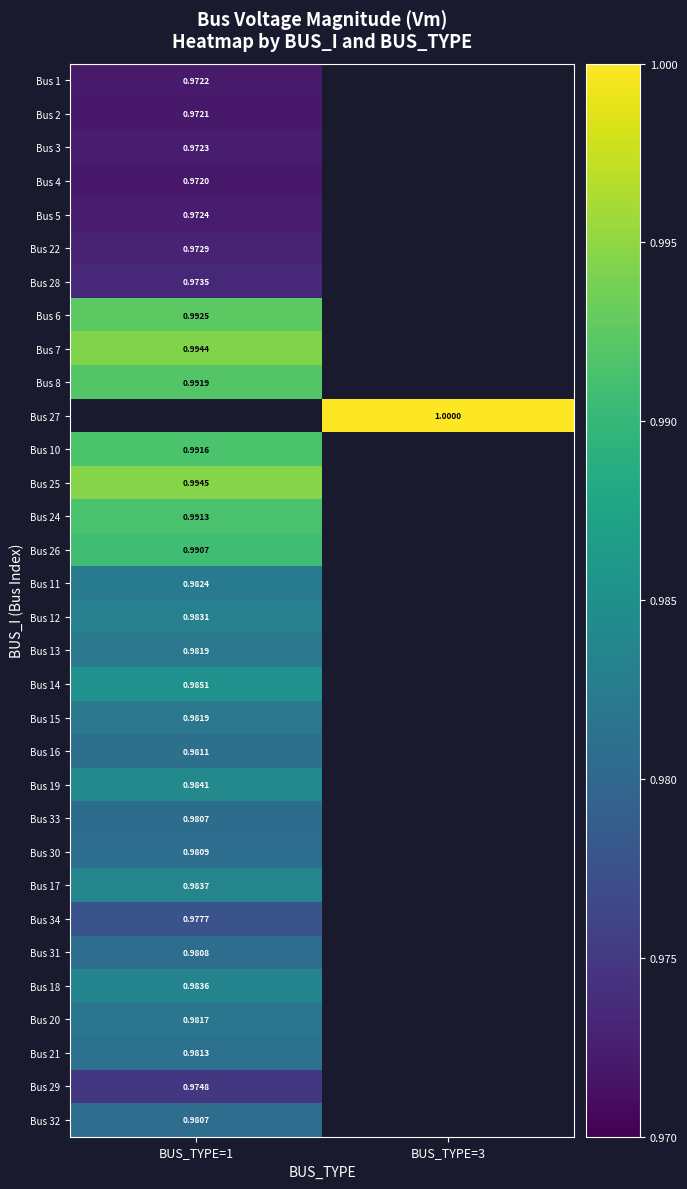

Between BUS_TYPE=3 and BUS_TYPE=1, which is larger?

BUS_TYPE=1